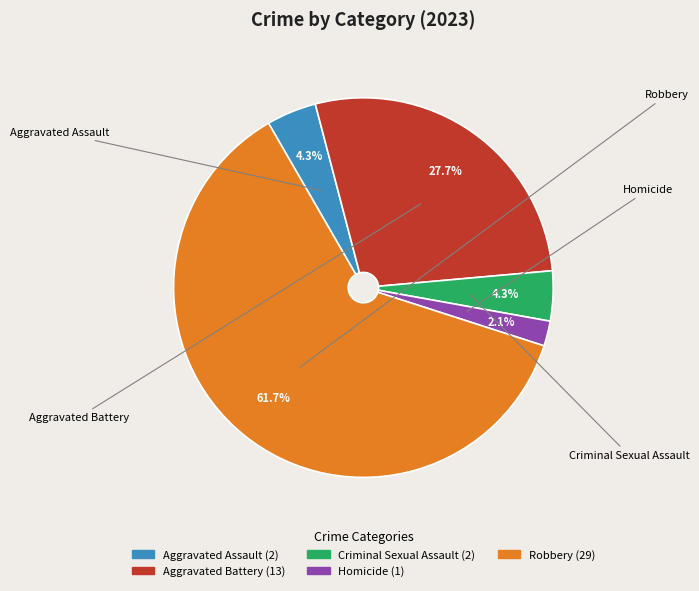

Does Robbery account for over 50% of the chart?

Yes